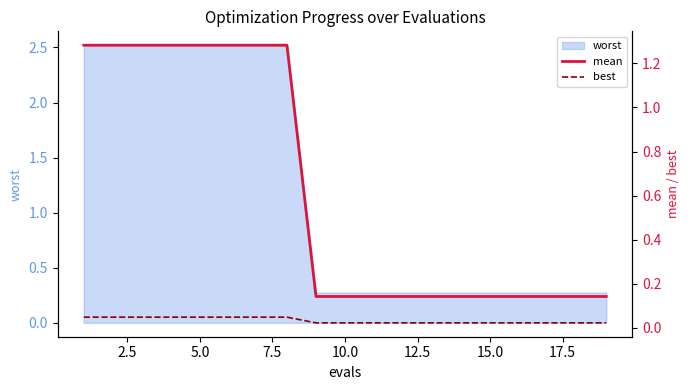

True or false: worst has a value of 2.5 at 5.0.

True